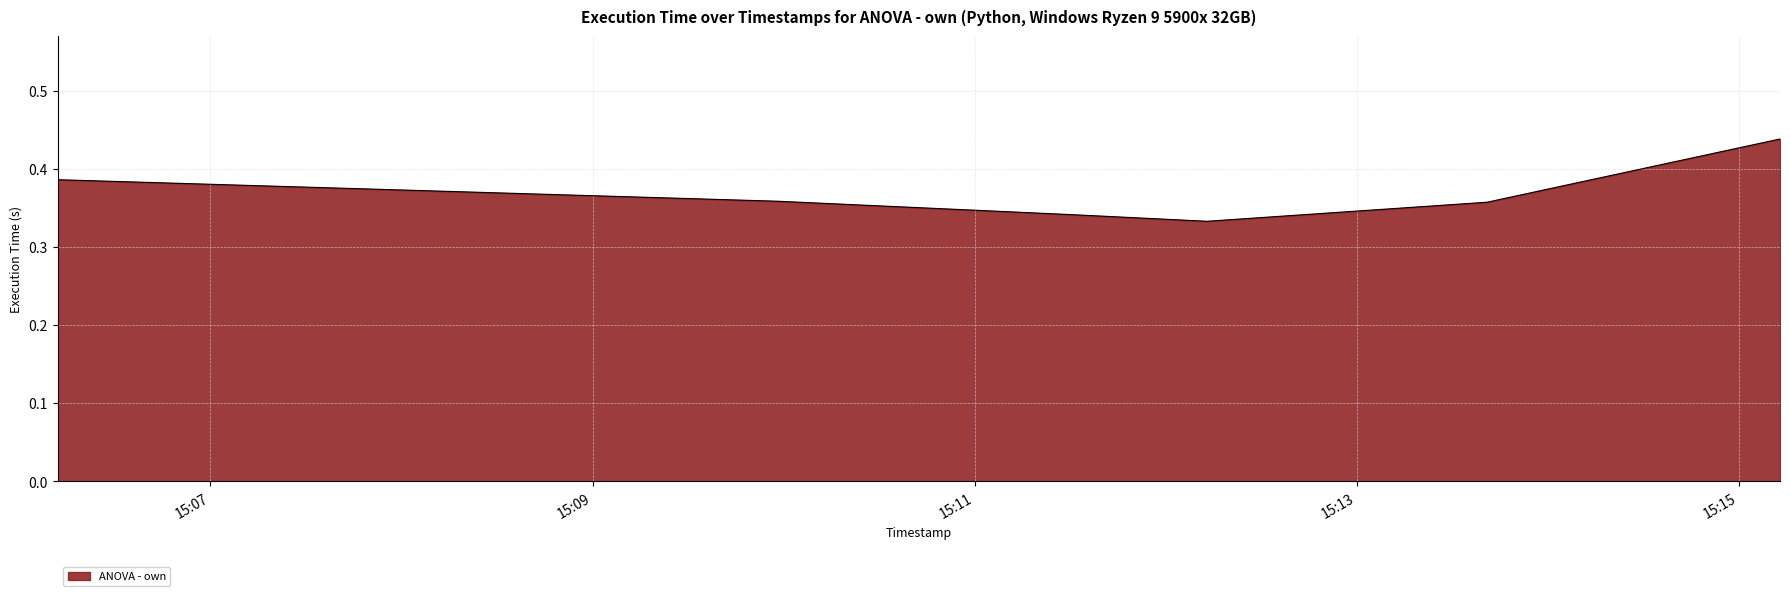

How many values are between 0 and 1?

6